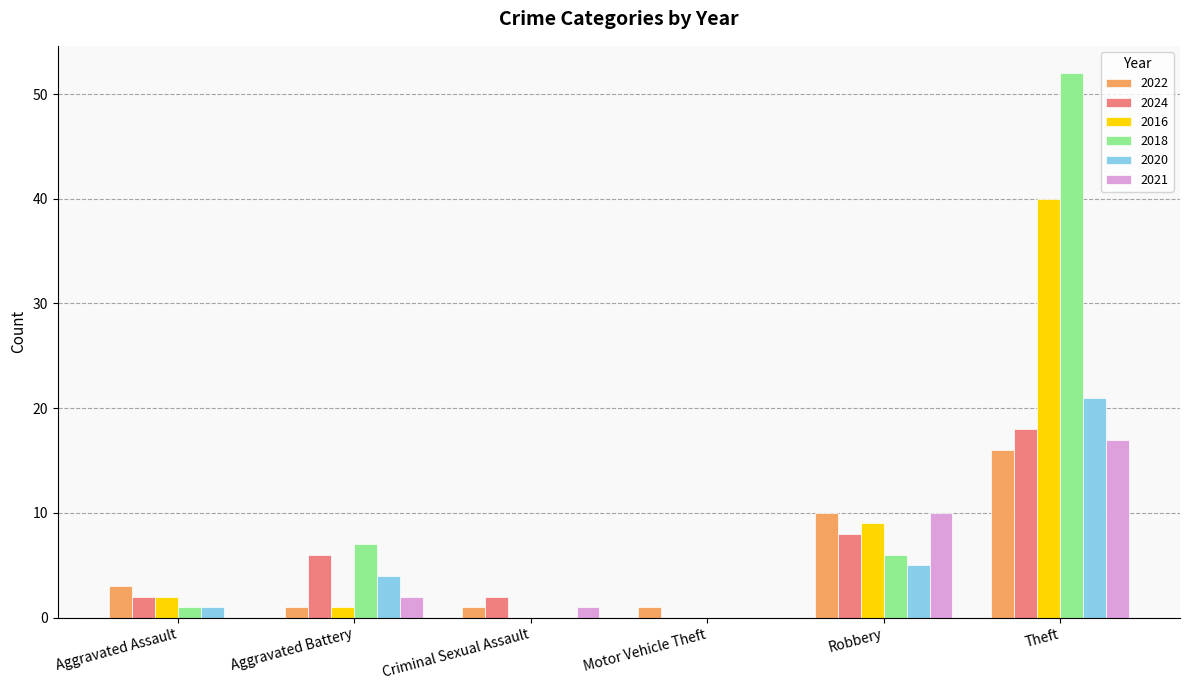

What is the average value of the 2016 series?

9